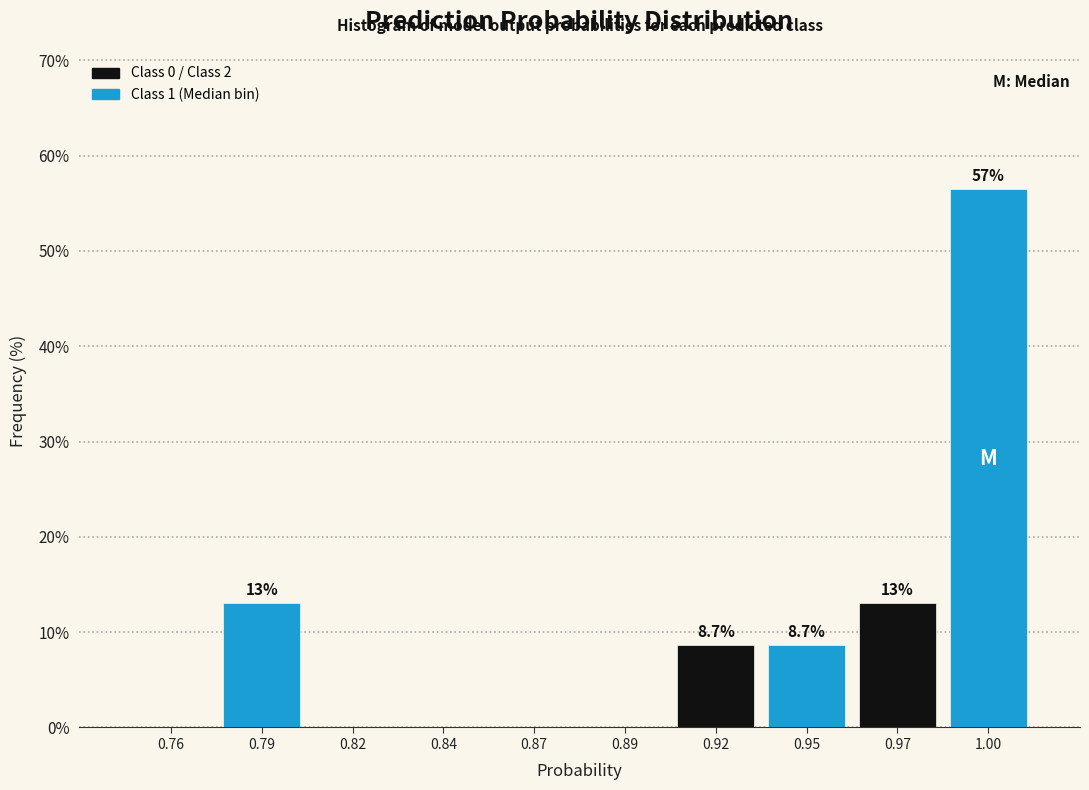

Reading left to right, transcribe all the data shown in this chart.

0.76=0.0	0.79=13.0	0.82=0.0	0.84=0.0	0.87=0.0	0.89=0.0	0.92=8.7	0.95=8.7	0.97=13.0	1.00=56.5